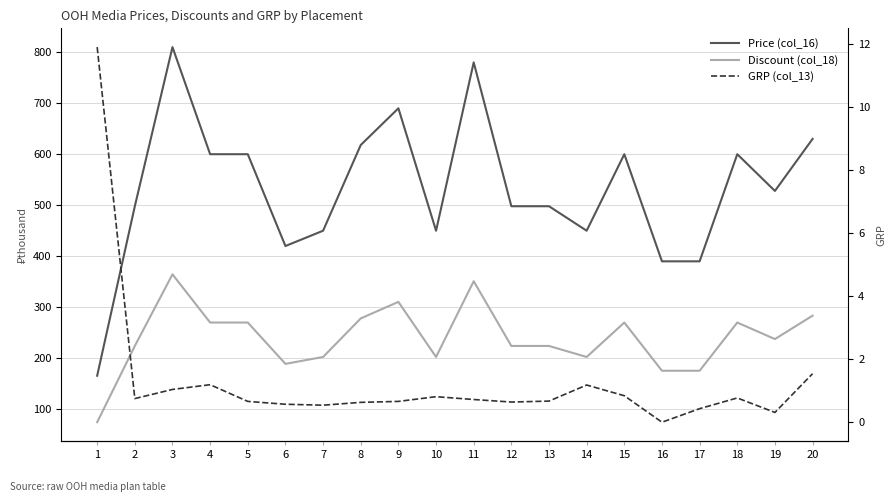

List the labels in order of Price (col_16) value, largest first.

3, 11, 9, 20, 8, 4, 5, 15, 18, 19, 2, 12, 13, 7, 10, 14, 6, 16, 17, 1